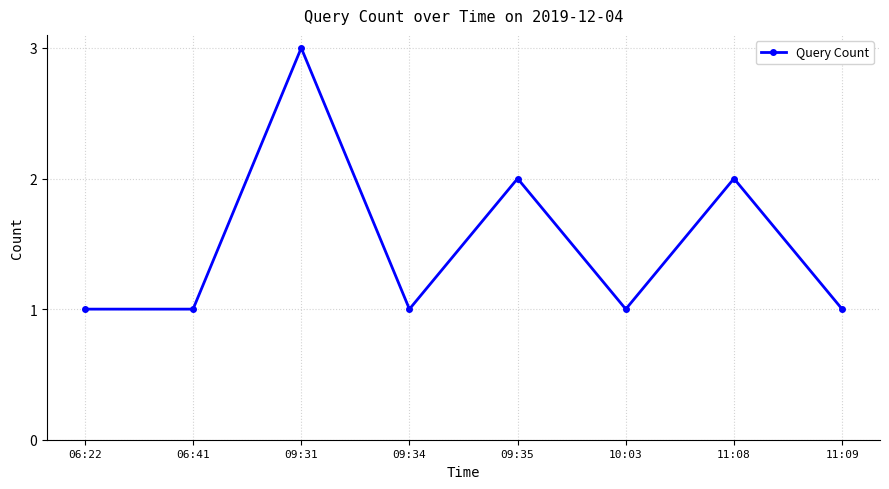

Reading left to right, list all the values displayed in this chart.

1	1	3	1	2	1	2	1